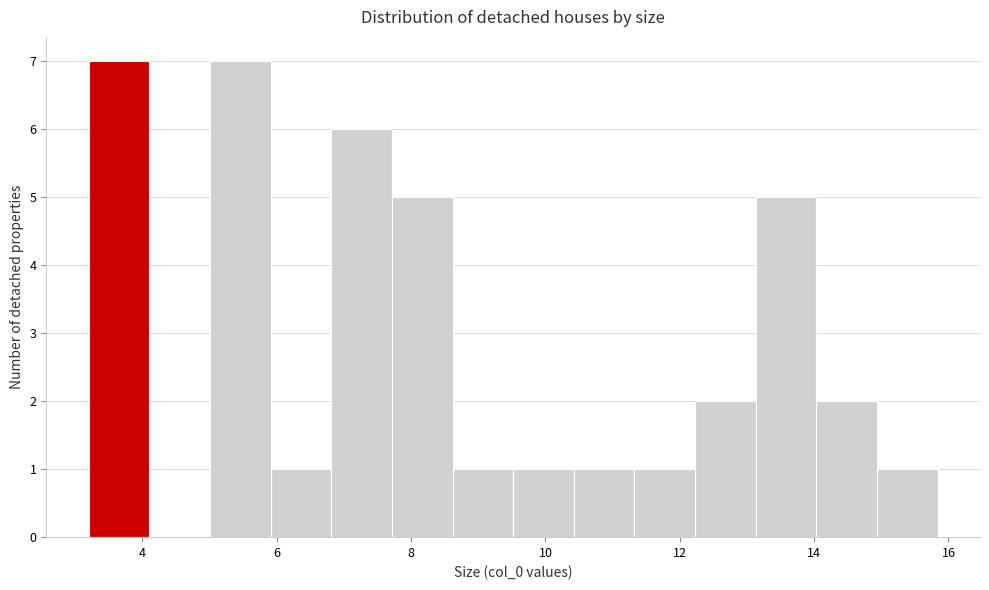

Reading left to right, list every bar in this chart as the range it spans on the x-axis followed by its height. Neither the bar edges nor the heights are printed on the chart, so give them approximately, as read against the axes.

3.2 to 4.2: 7
4.2 to 5.0: 0
5.0 to 6.0: 7
6.0 to 6.8: 1
6.8 to 7.8: 6
7.8 to 8.6: 5
8.6 to 9.6: 1
9.6 to 10.4: 1
10.4 to 11.4: 1
11.4 to 12.2: 1
12.2 to 13.2: 2
13.2 to 14.0: 5
14.0 to 15.0: 2
15.0 to 15.8: 1